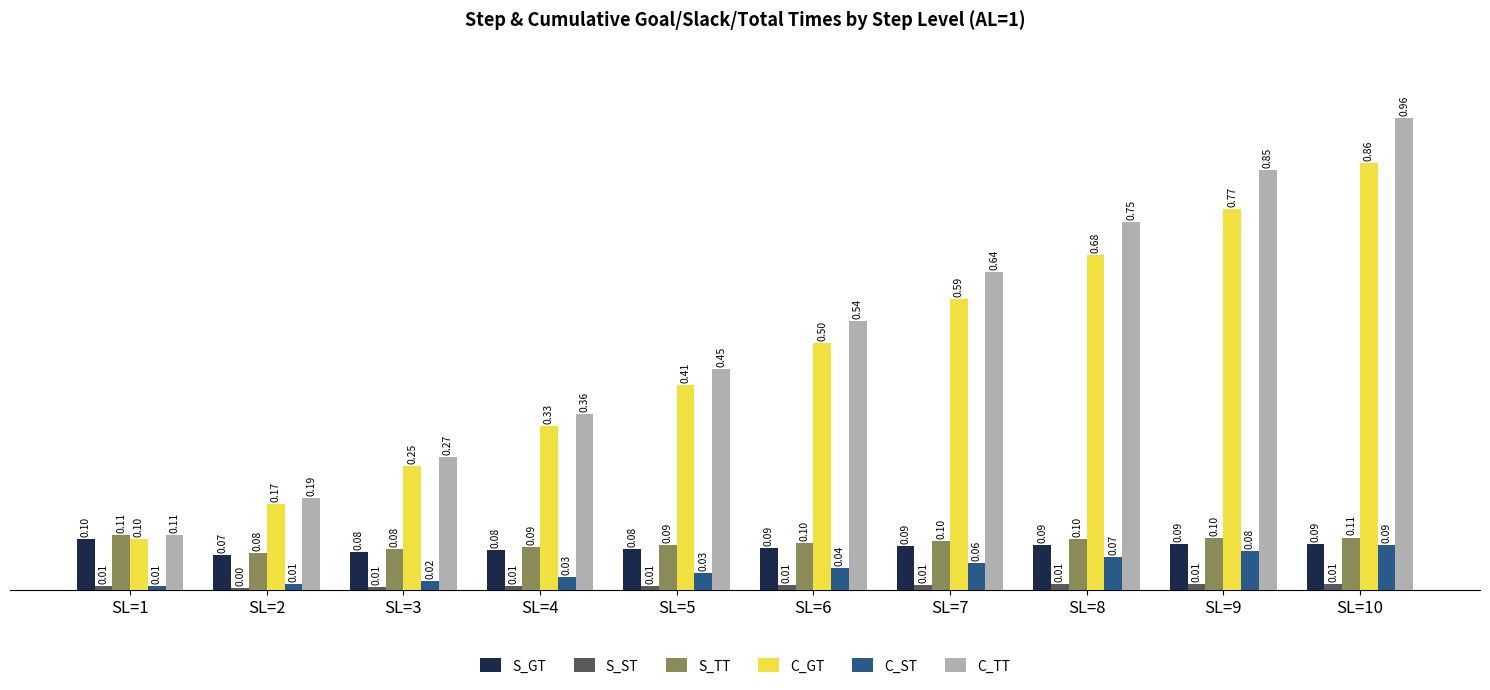

How many C_ST values are between 0 and 1?

10